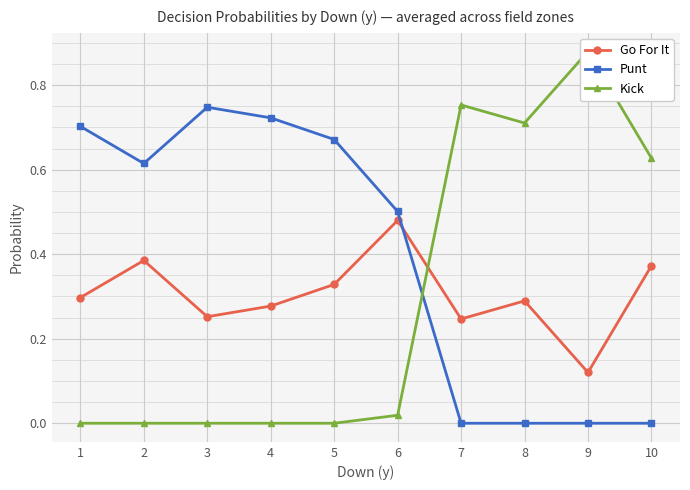

At how many categories does at least one series exceed 0?

10